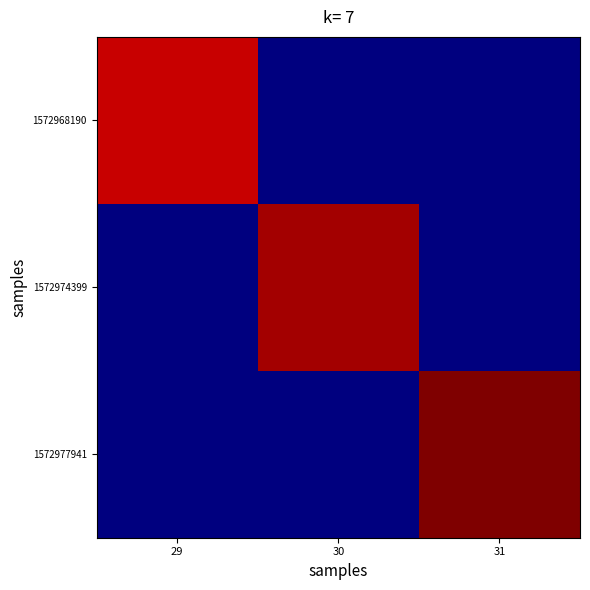

How many data points does each series have?

3